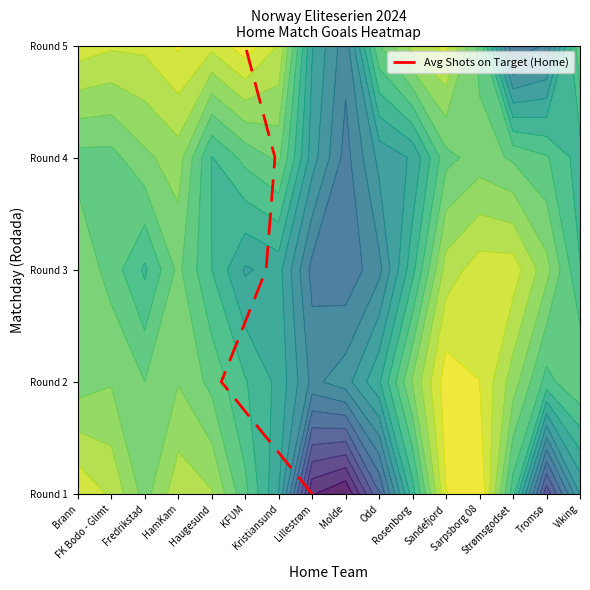

What is the sum of all values?

10